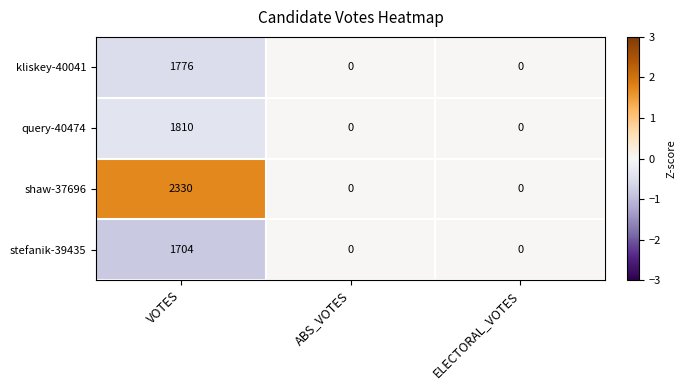

What is the average value of the shaw-37696 series?

777